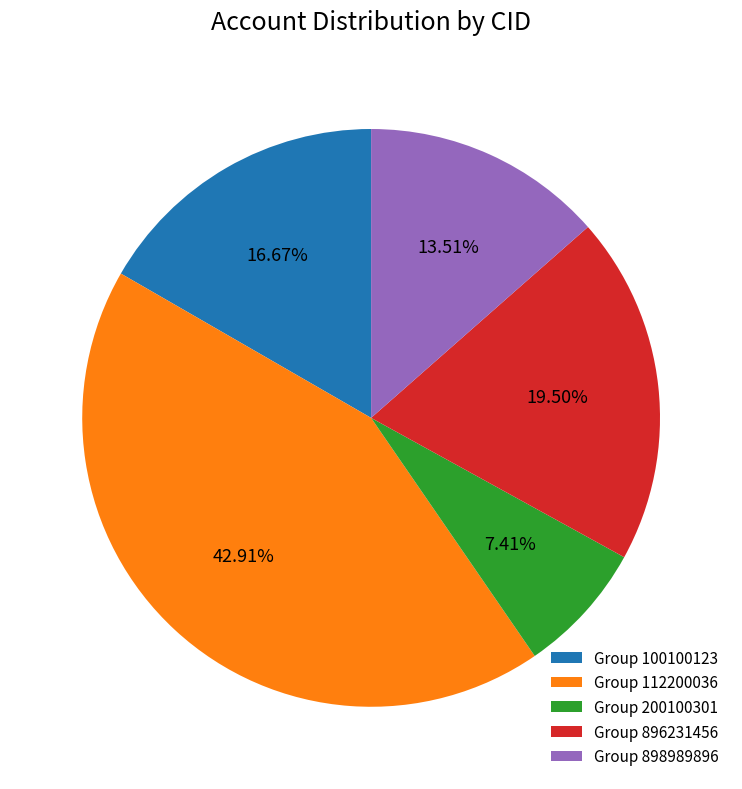

Is there any slice that represents more than half of the pie?

No